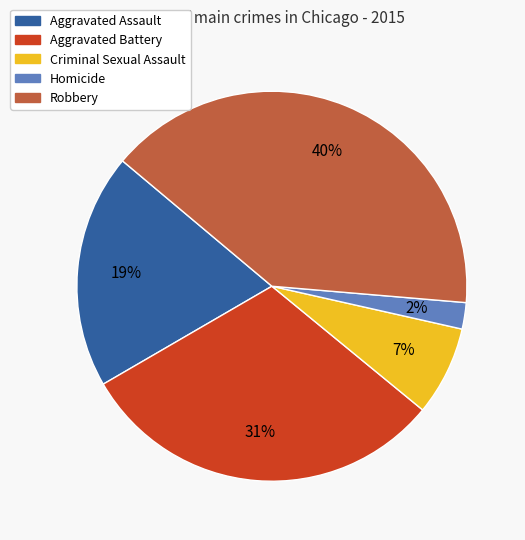

Which has a higher value, Criminal Sexual Assault or Aggravated Battery?

Aggravated Battery